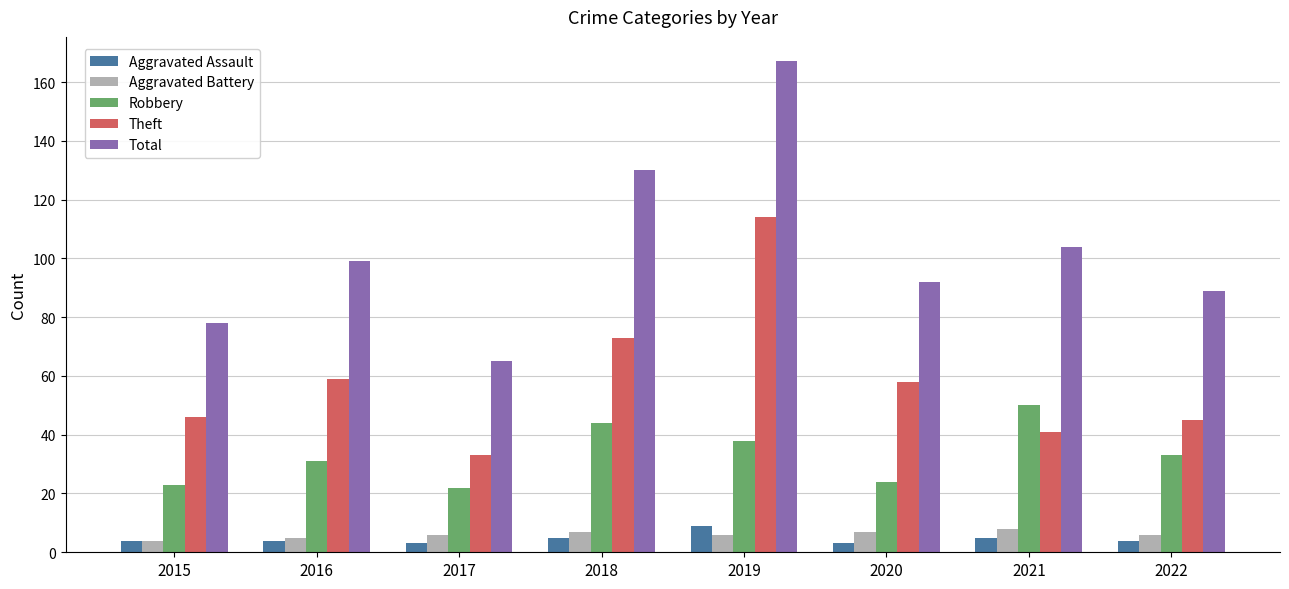

Read the Theft value at 2019.

114